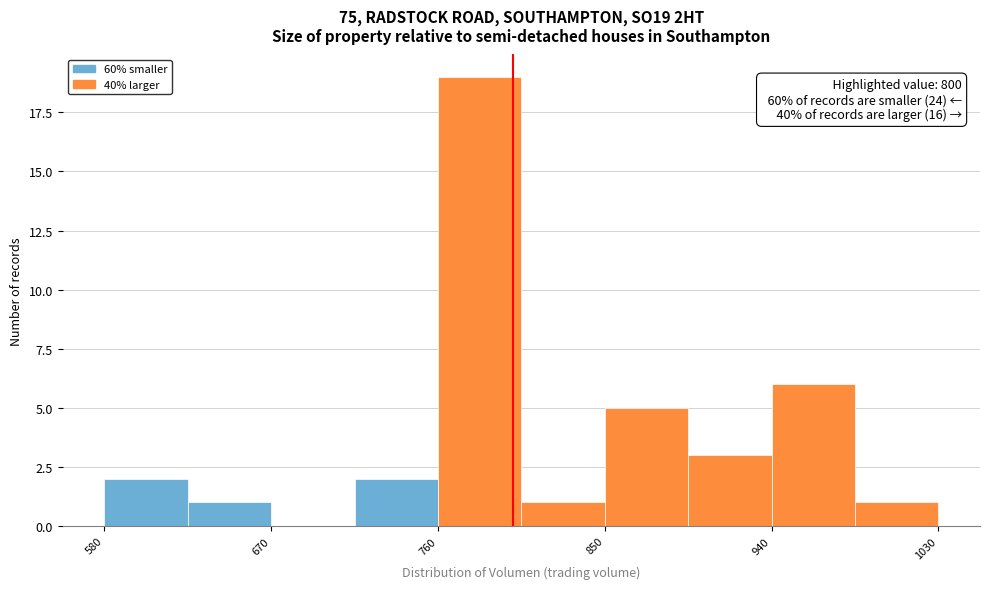

Which range on the x-axis has the tallest bar?

760 to 800